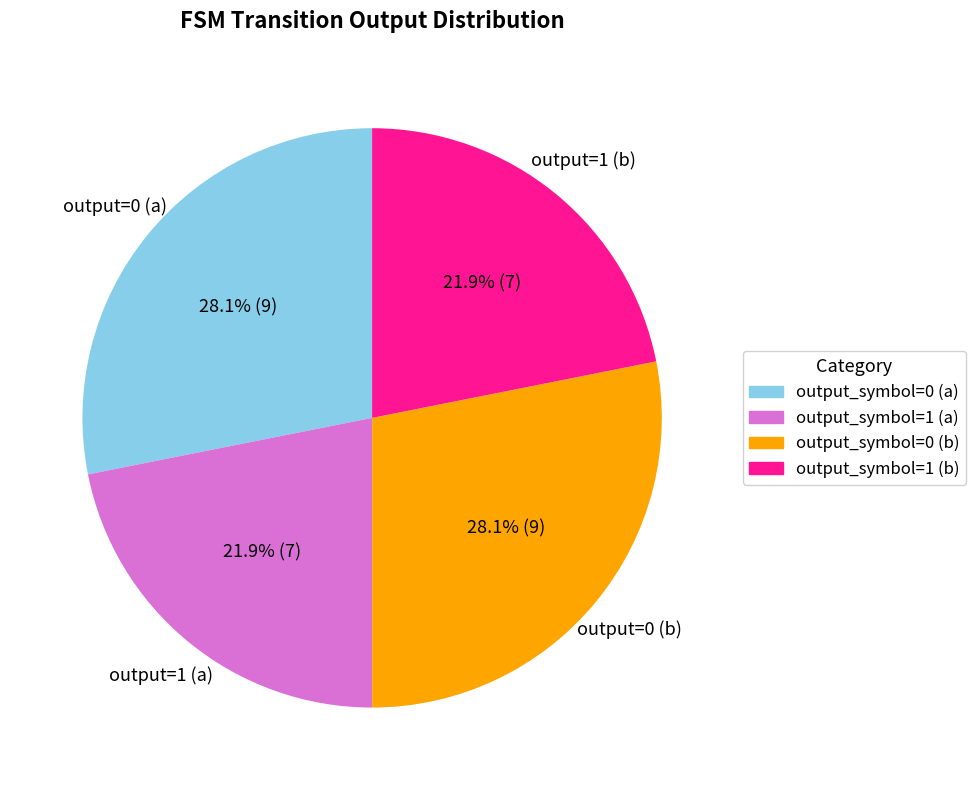

Count the number of slices in the pie.

4